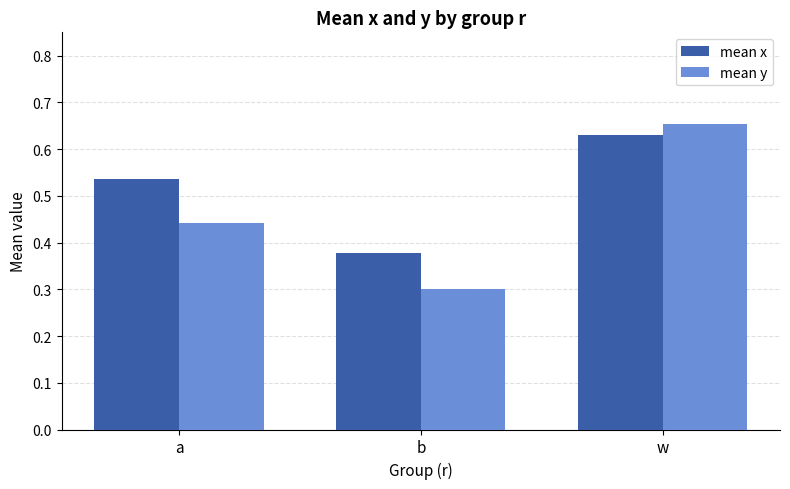

Is it true that mean y equals 0.1 at a?

False